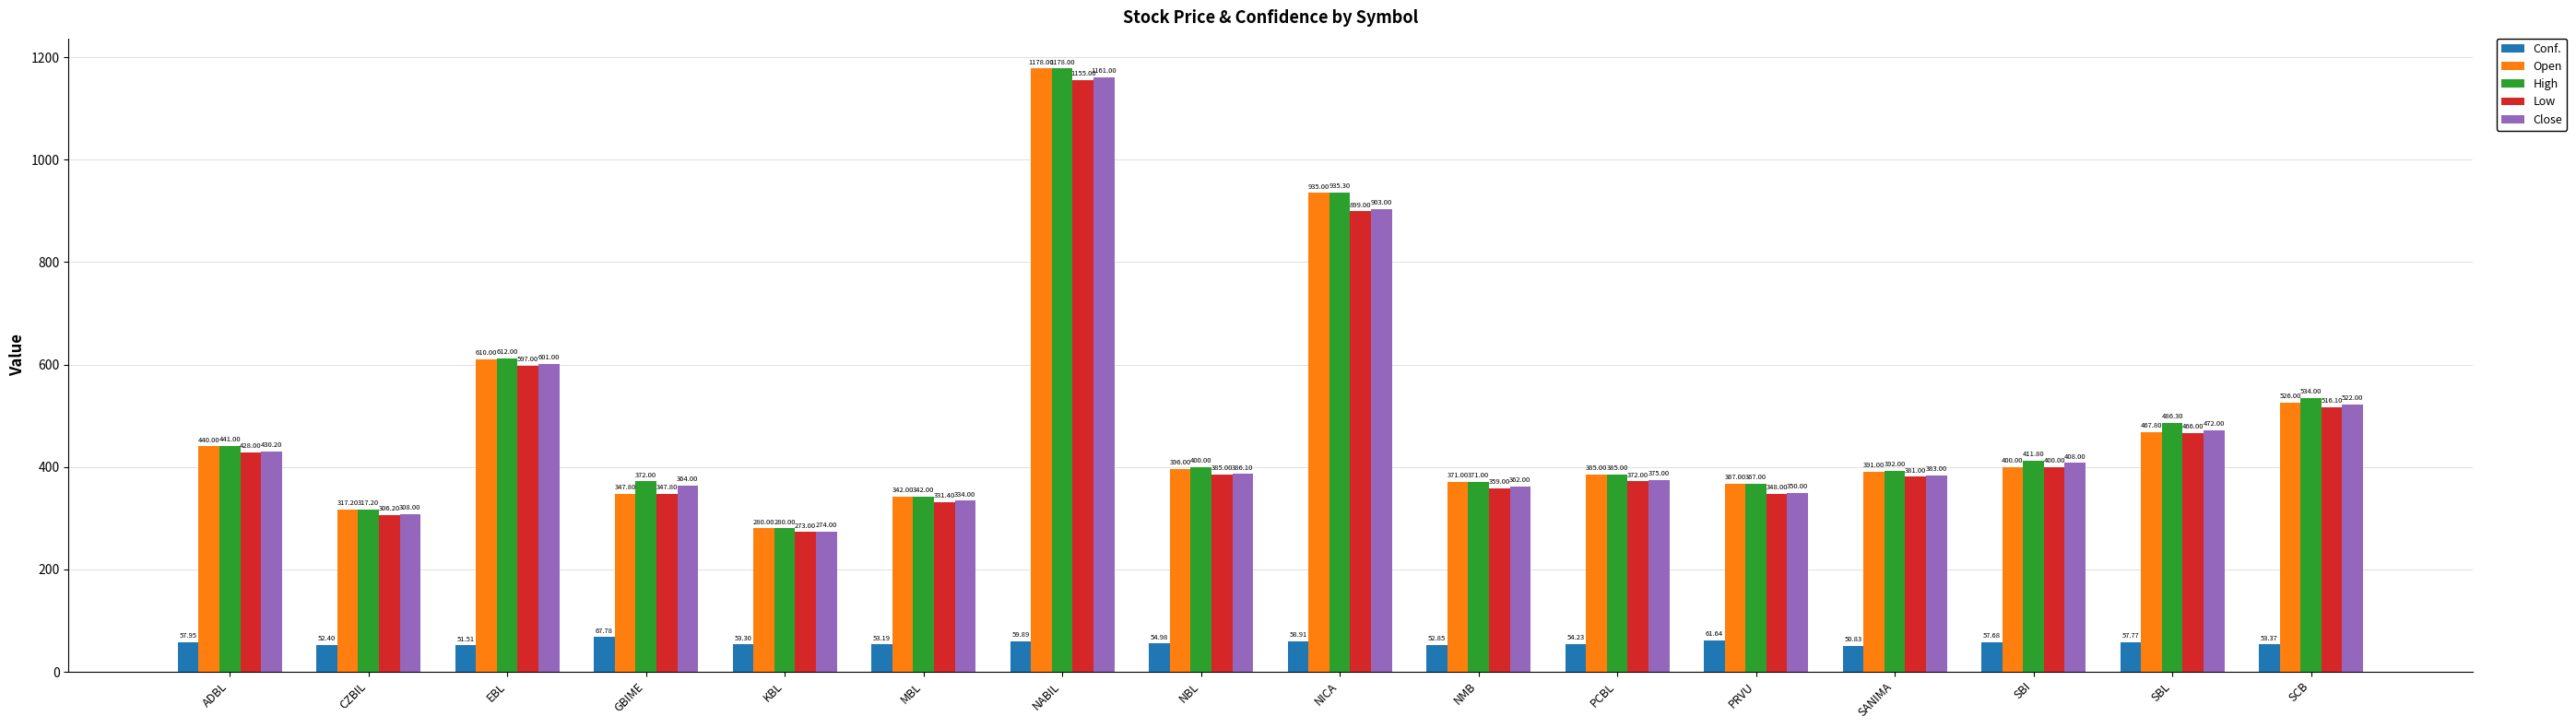

How many groups of bars are there?

16